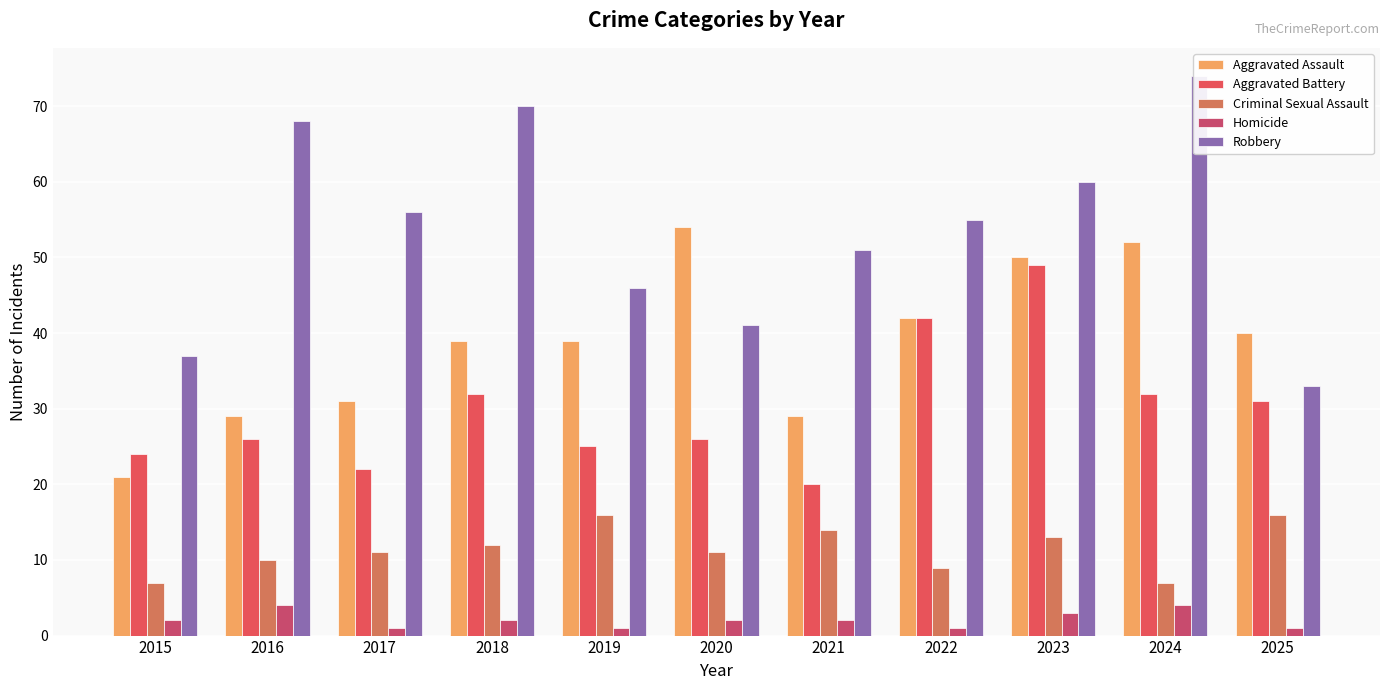

List the series in order of their peak value, highest first.

Robbery, Aggravated Assault, Aggravated Battery, Criminal Sexual Assault, Homicide